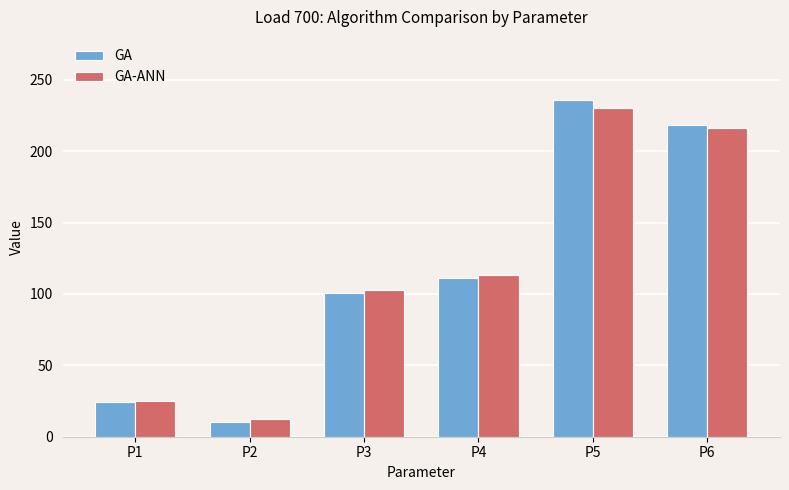

What is the minimum value shown in the chart?

10.0